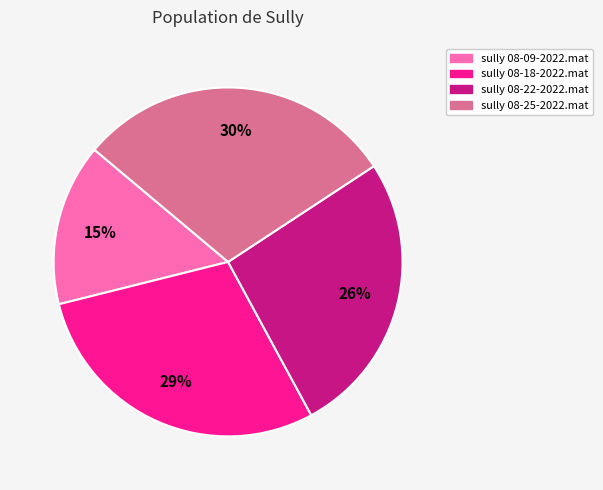

Is there a majority slice in this chart?

No